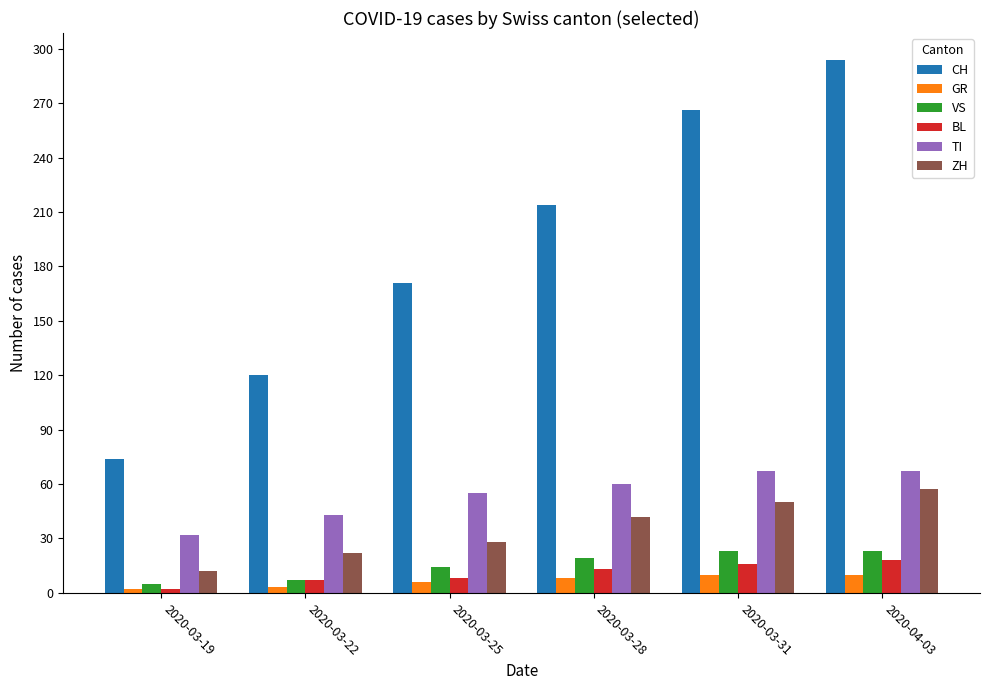

How many groups of bars are there?

6